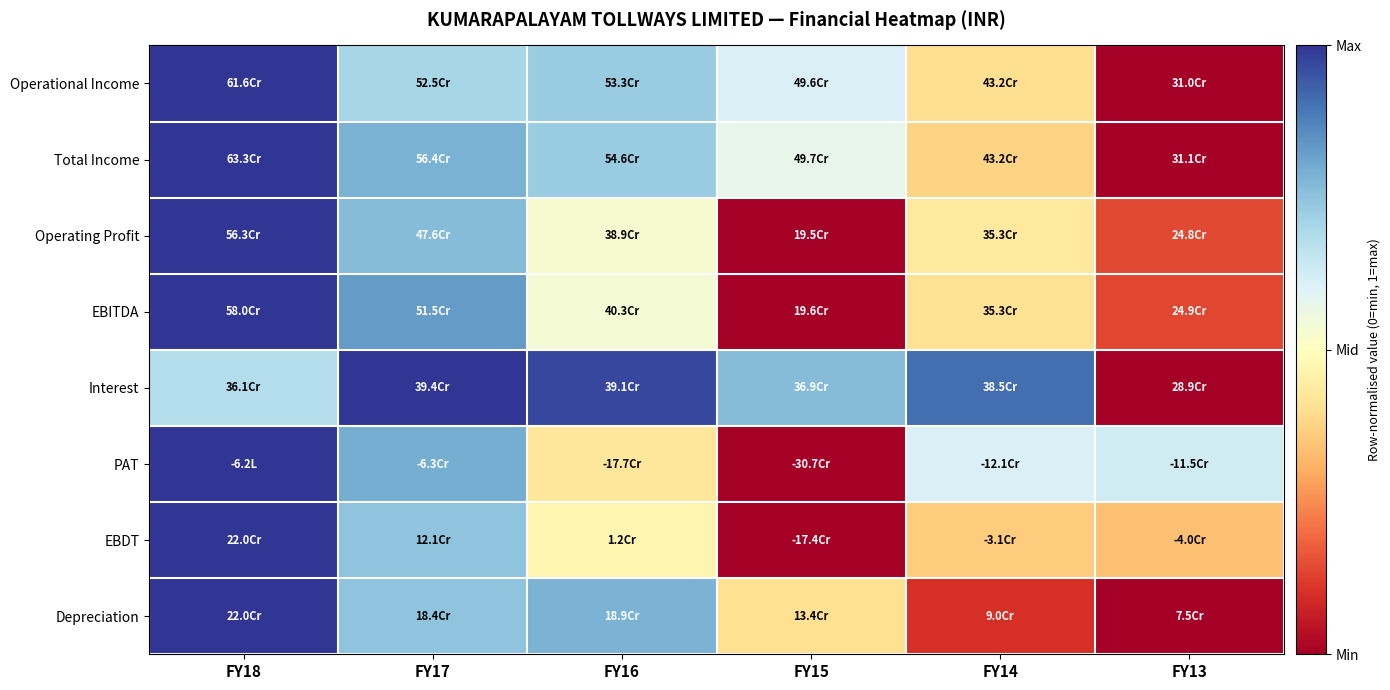

How many categories are shown in the chart?

6